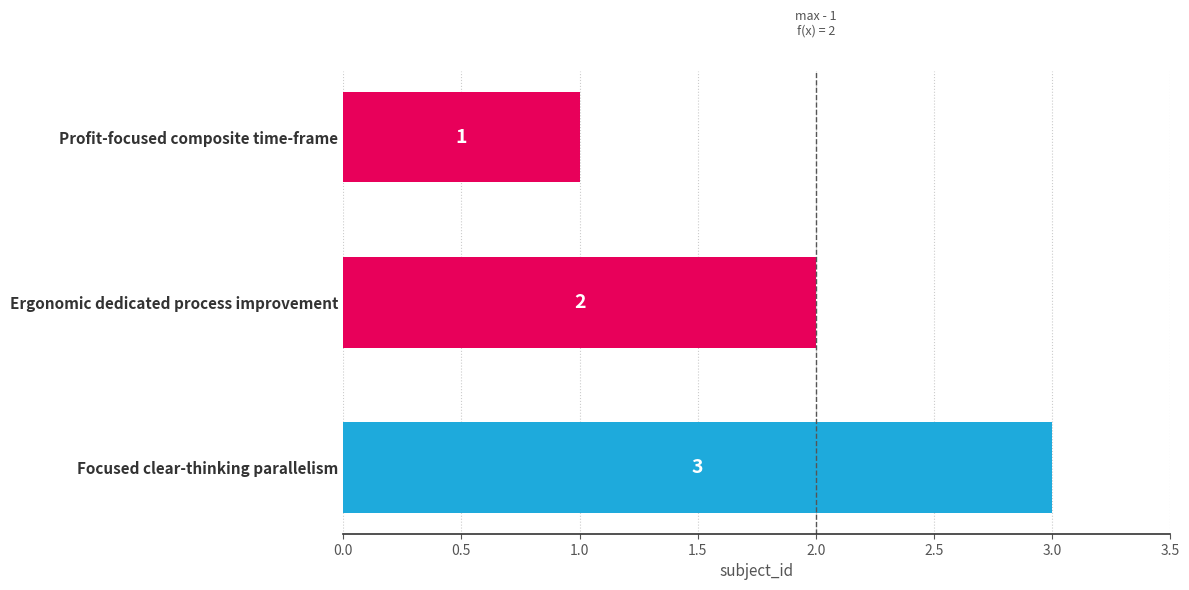

True or false: the data shows 1 at Profit-focused composite time-frame.

True